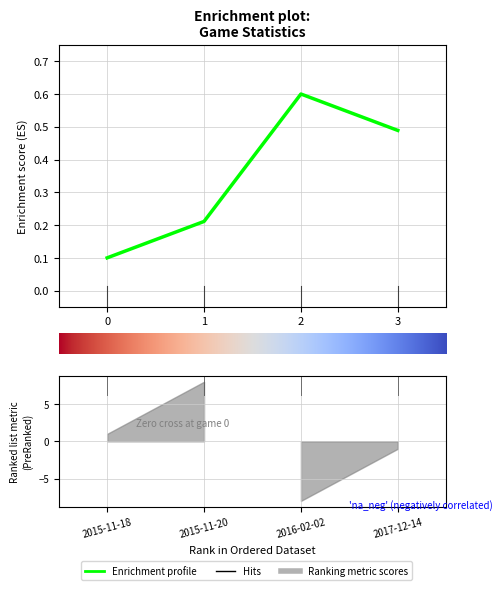

Which label corresponds to the largest value in the chart?

2